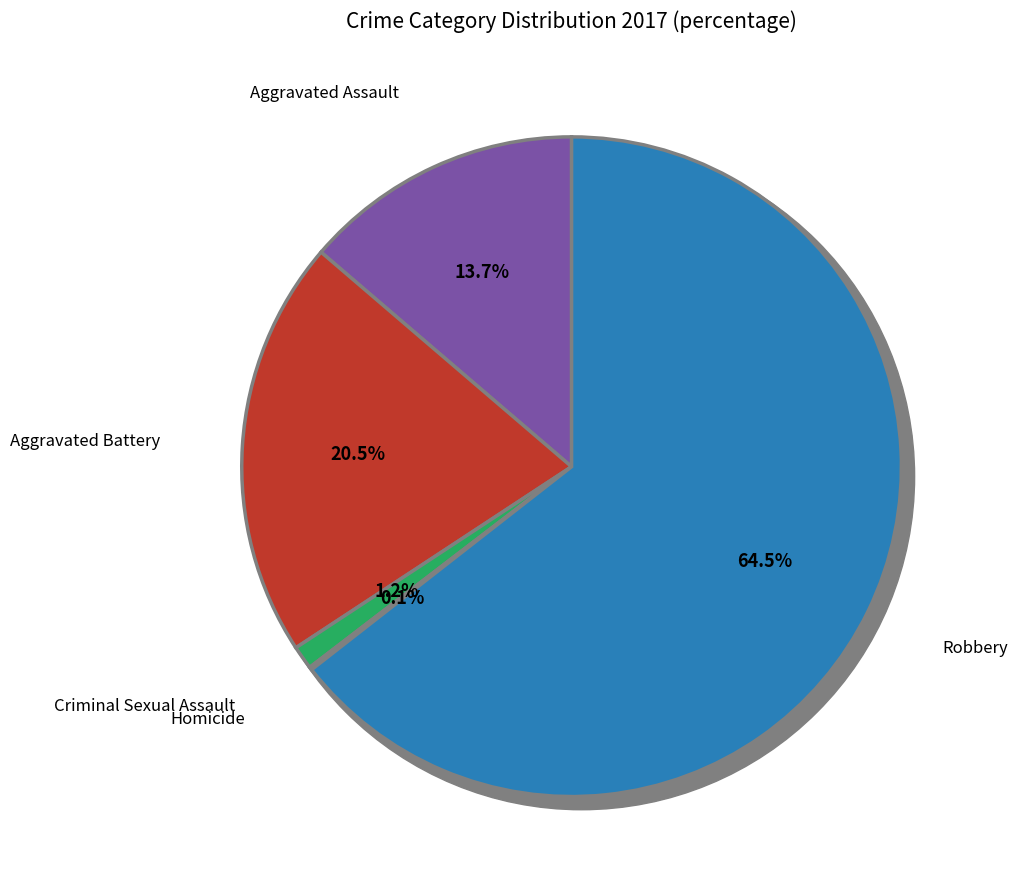

The Homicide slice represents 1% of the pie. True or false?

False